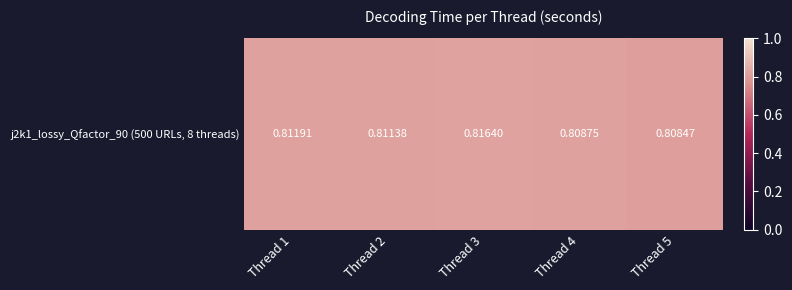

List the labels in order of value, smallest first.

Thread 5, Thread 4, Thread 2, Thread 1, Thread 3